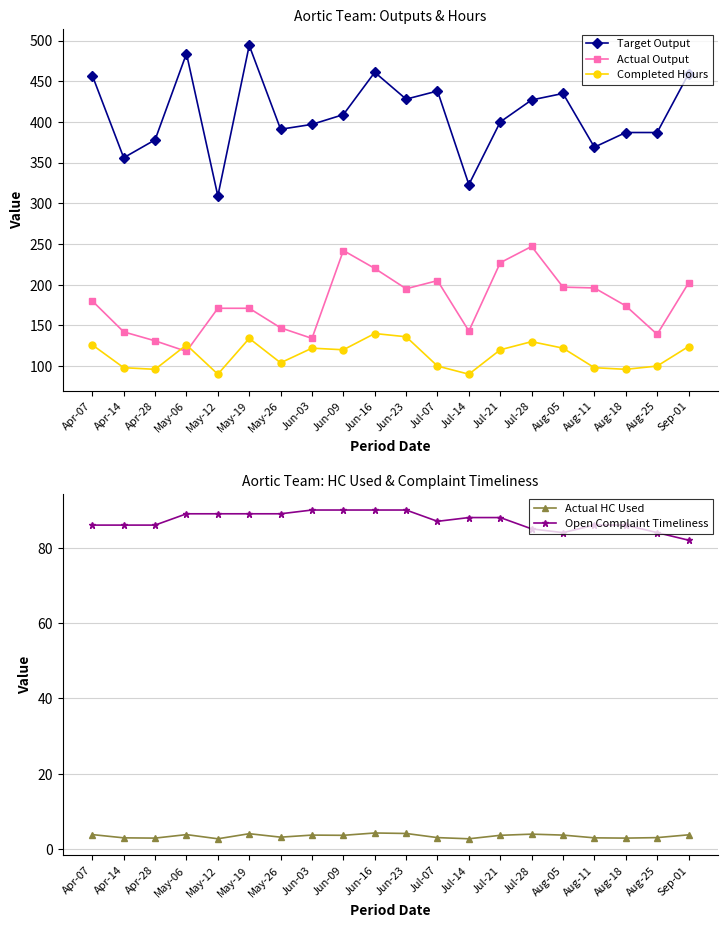

The Open Complaint Timeliness series shows 86.0 at Apr-14. True or false?

True